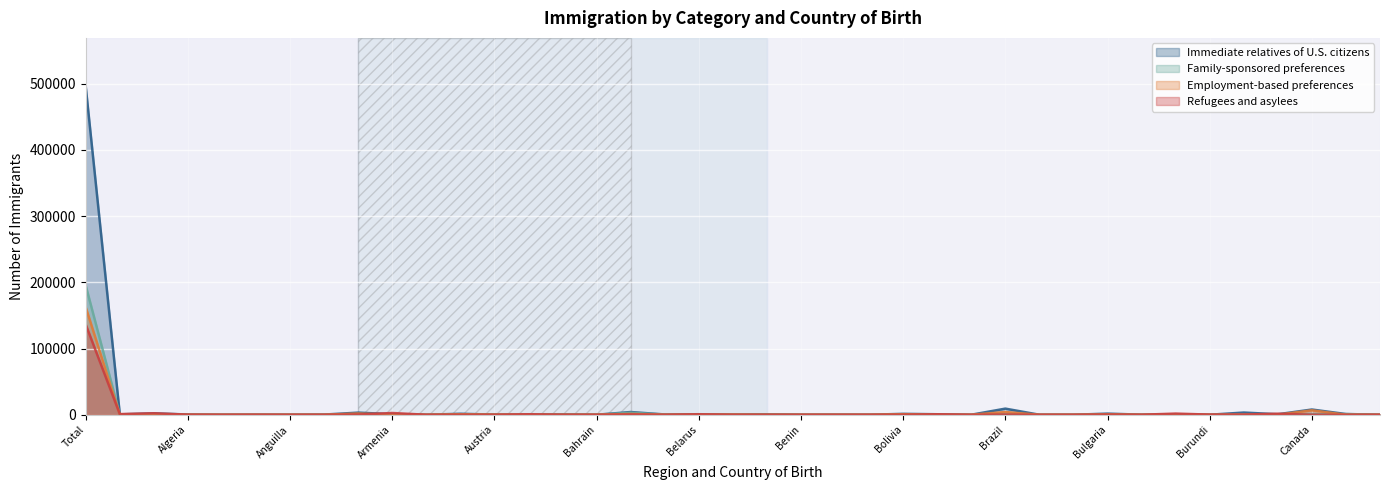

How many values in the Employment-based preferences series are below 61?

19